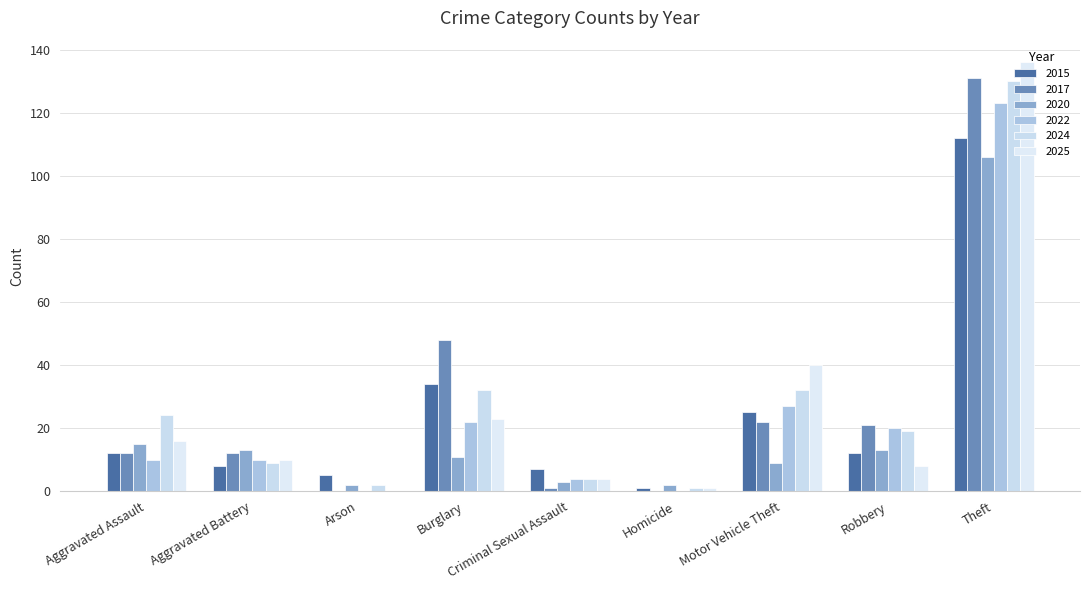

What is the label of the 3rd bar from the left?

Arson